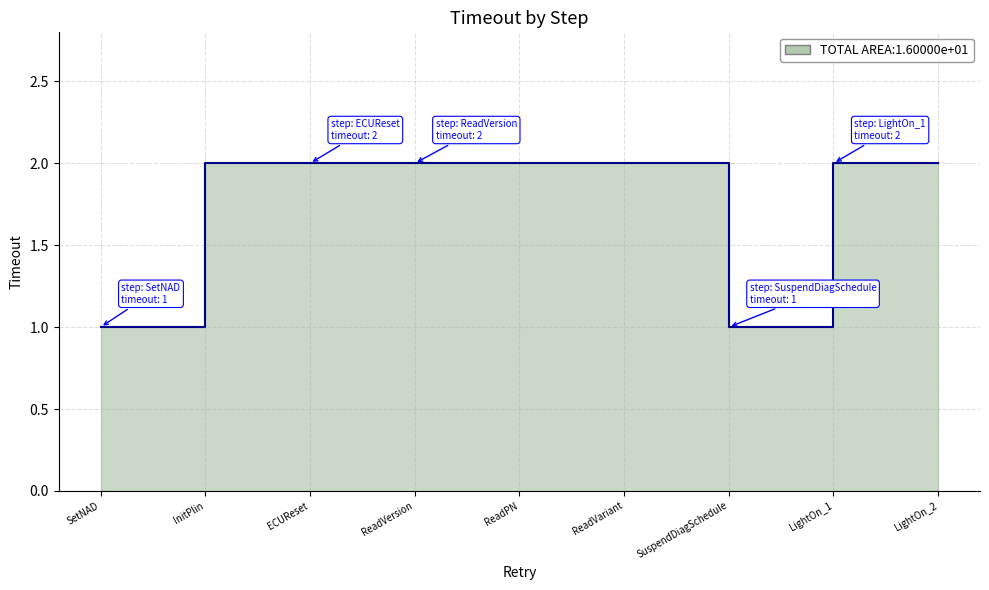

Does the chart have visible grid lines?

Yes